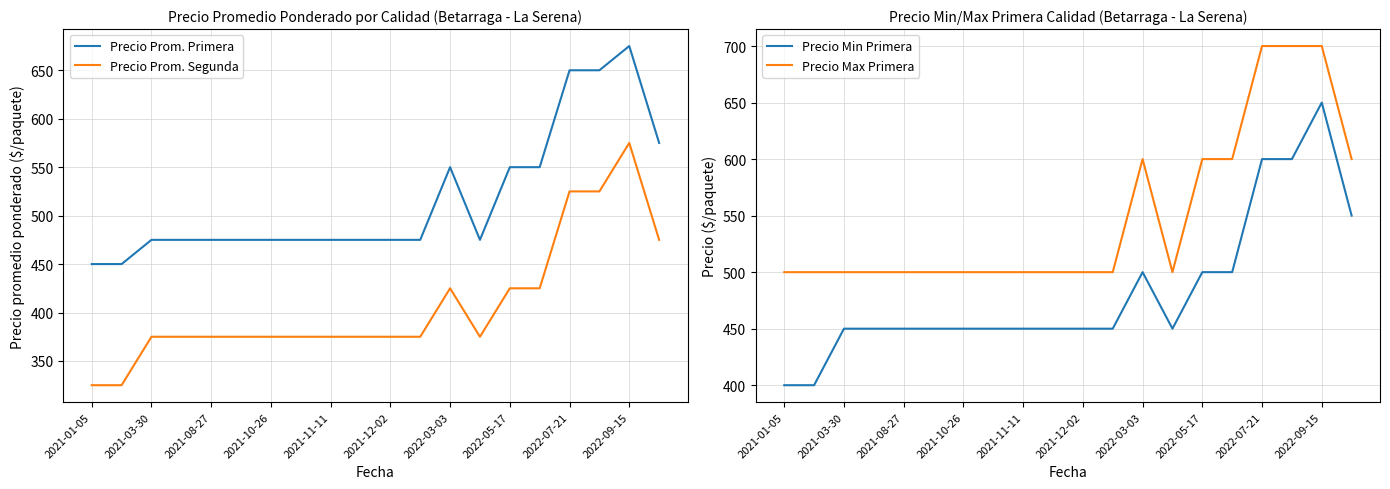

Where is the first local minimum for Precio Max Primera?

13